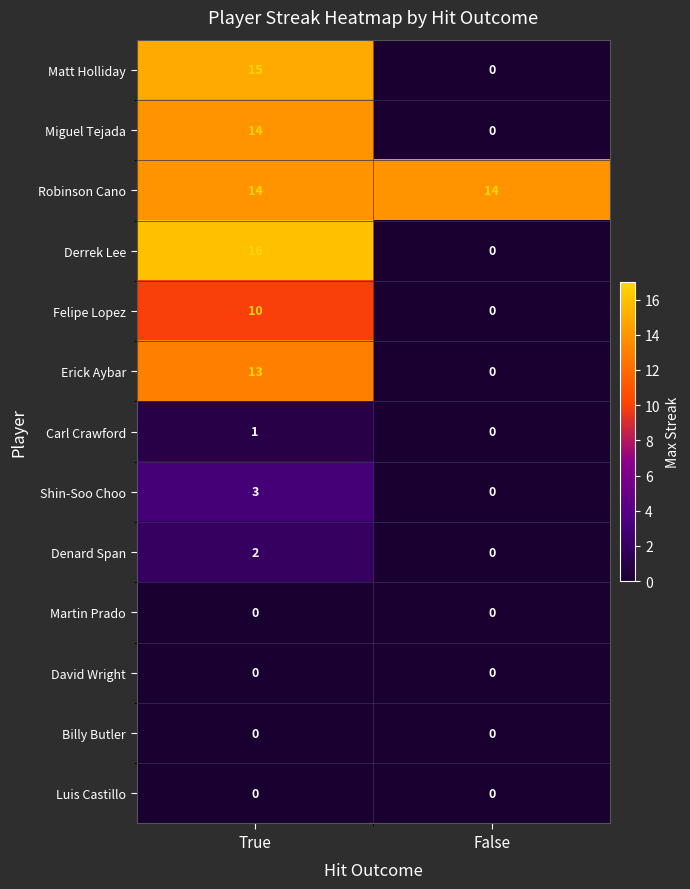

Which series has the widest spread of values?

Derrek Lee